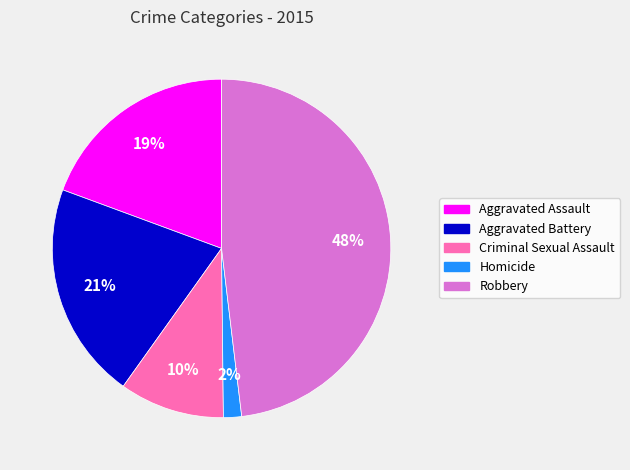

To the nearest percent, what is the difference between the Robbery and Aggravated Battery slice percentages?

27%